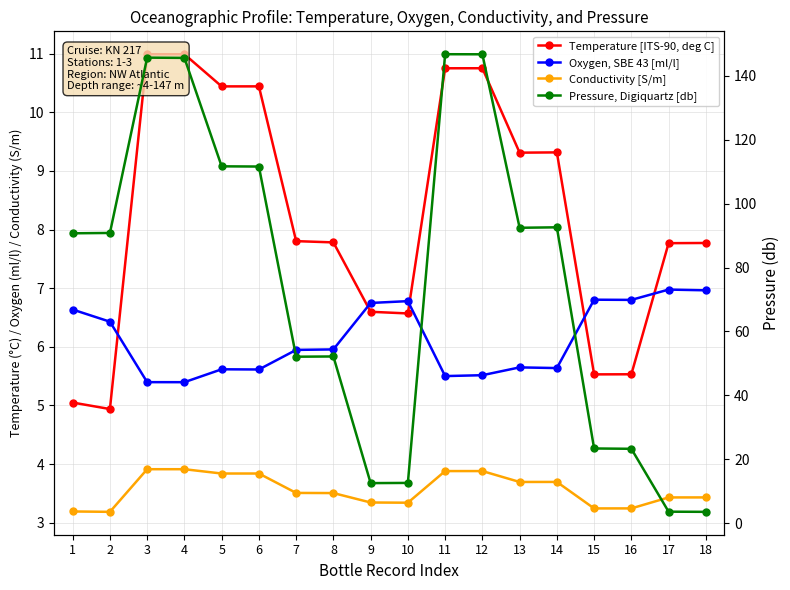

Between 10 and 3, which is larger?

3